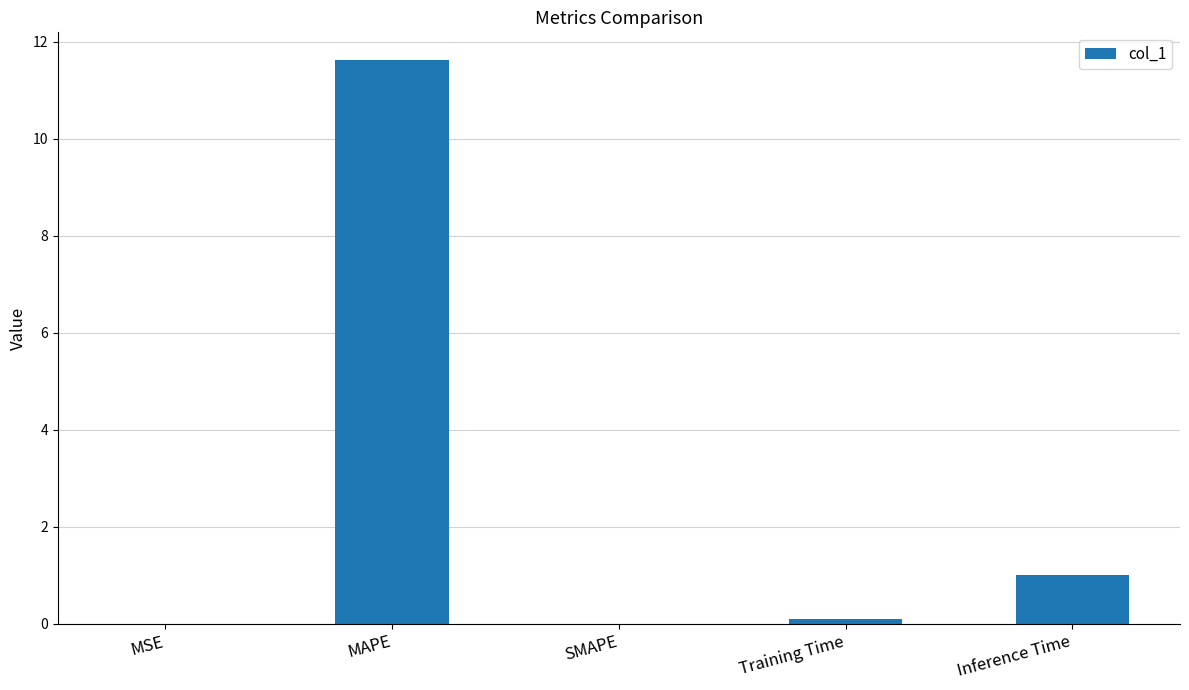

What is the sum of the values at SMAPE and Inference Time?

1.0